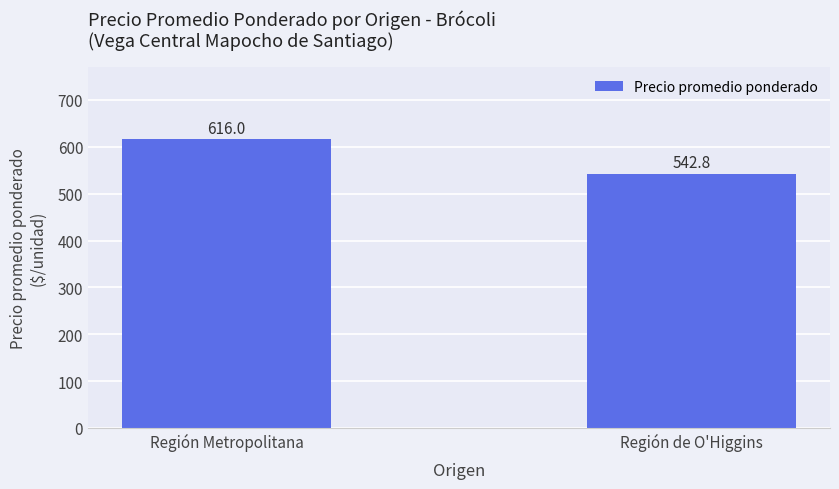

Rank the categories by value from lowest to highest.

Región de O'Higgins, Región Metropolitana